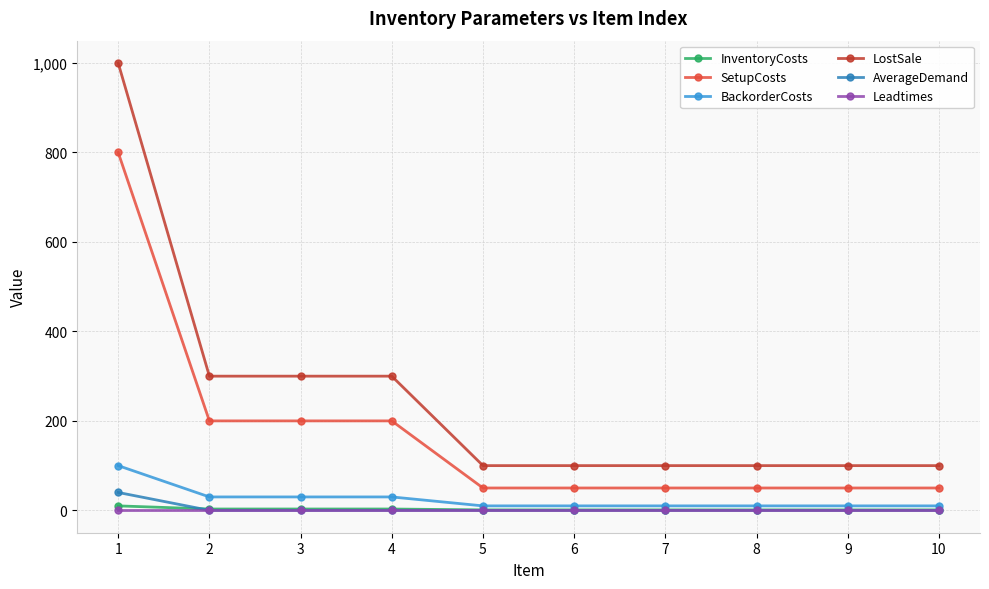

Count the number of data series in this chart.

6